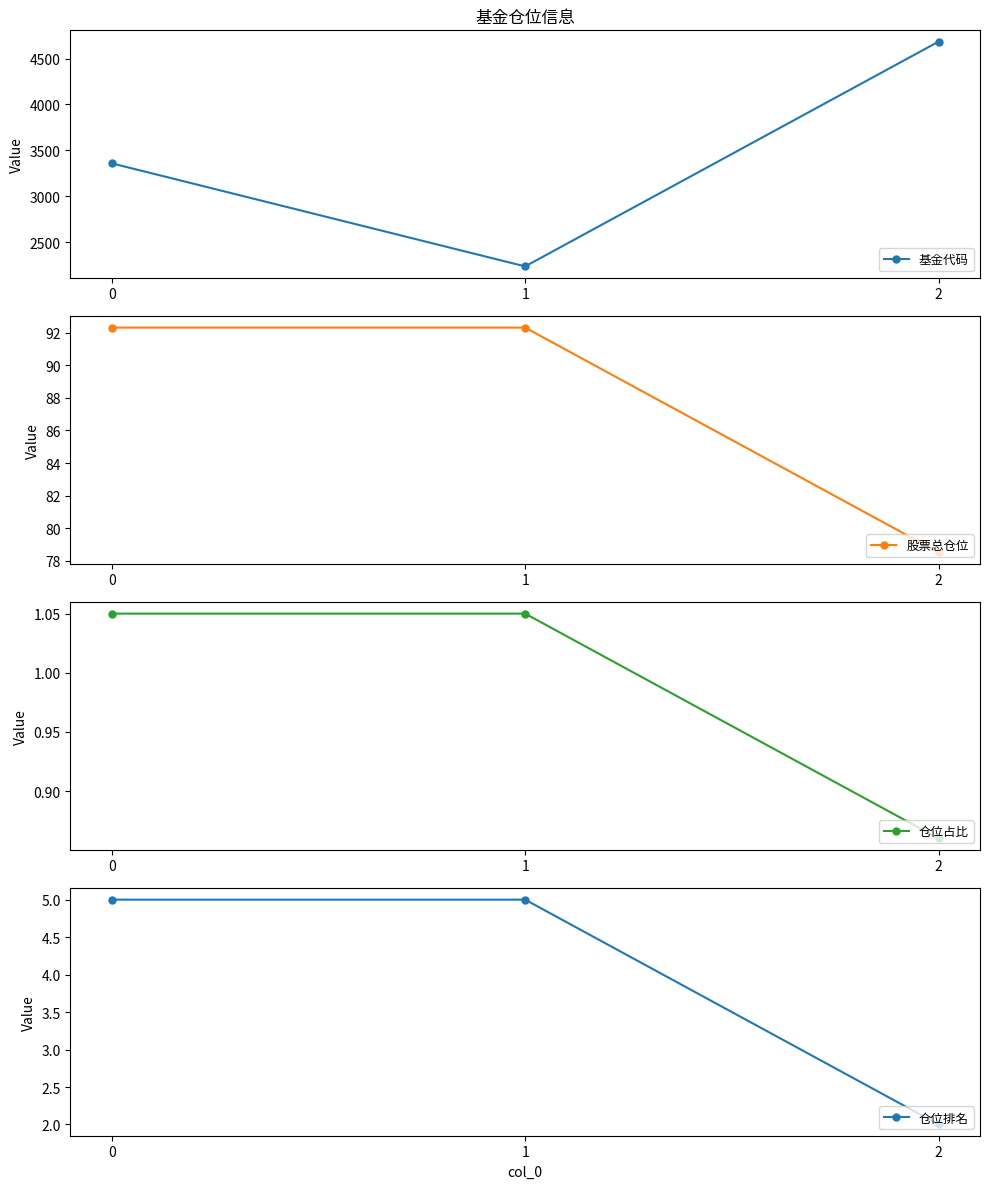

The value of 基金代码 at 2 is 4685.0. True or false?

True